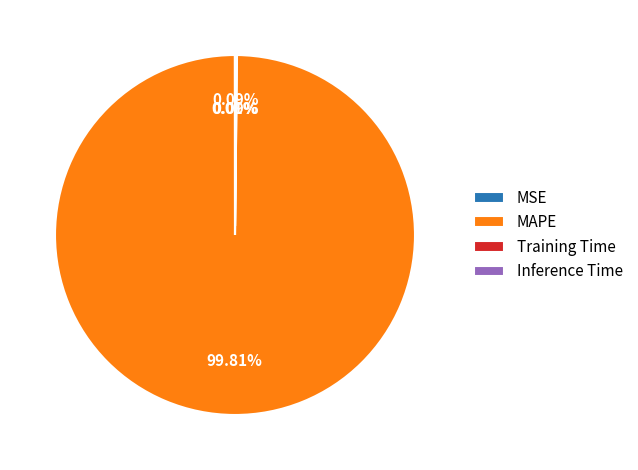

How much of the chart is everything except MAPE?

0.2%